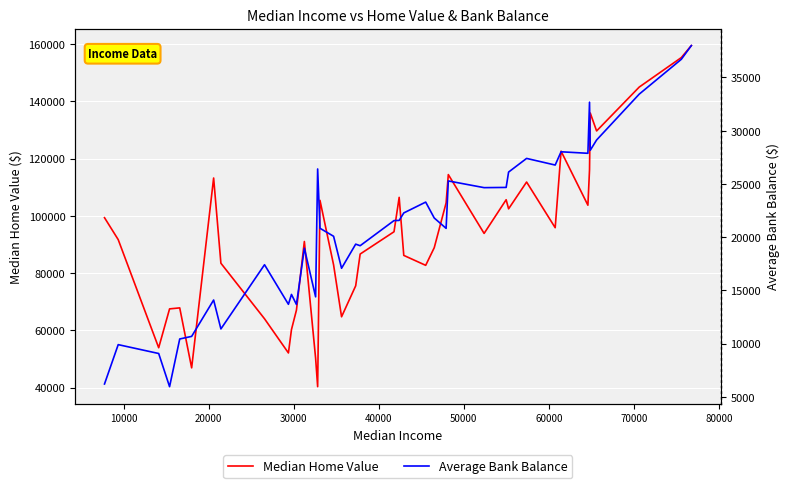

Which series has the largest total across all categories?

Median Home Value